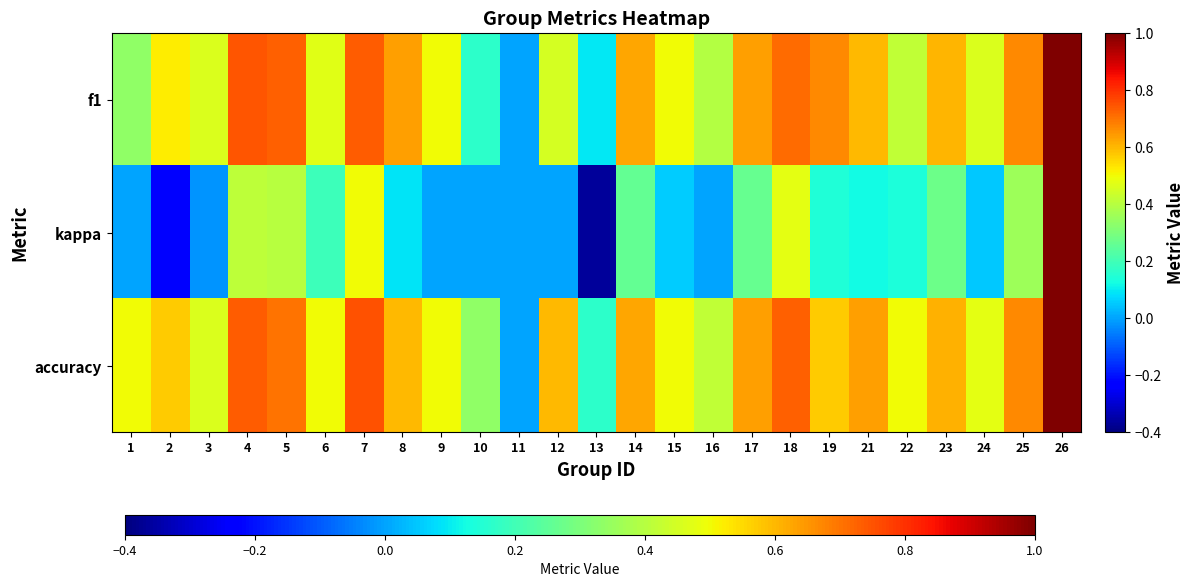

What is the spread (max minus min) of values at 3?

0.5